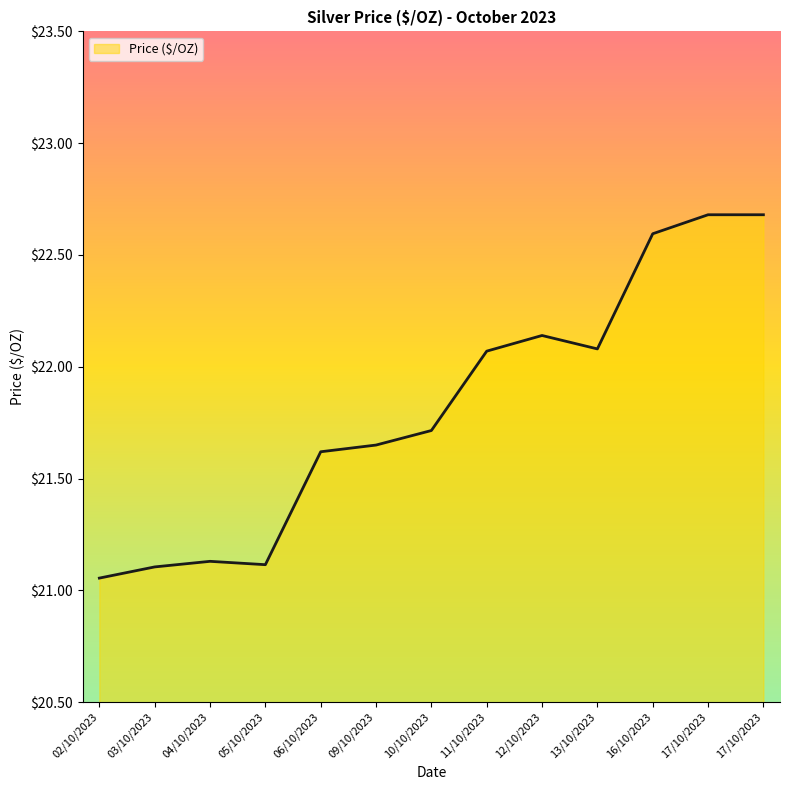

How many interior local valleys (lower than both neighbors) does the data have?

2